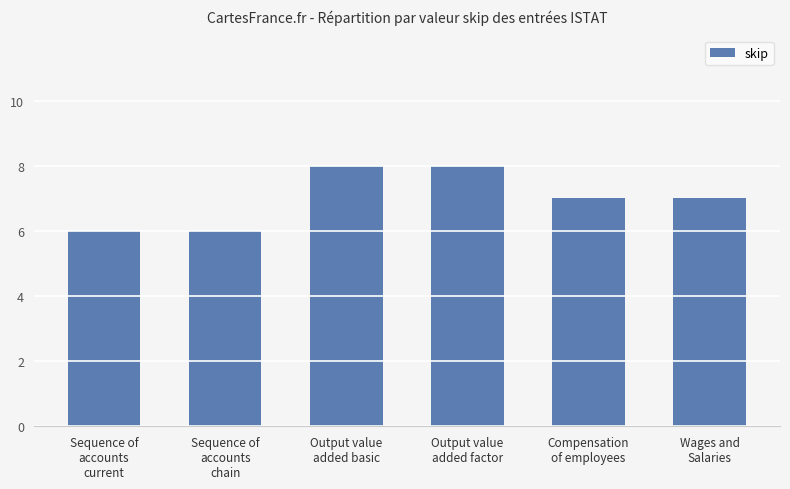

At which label does the data first exceed 7?

Output value
added basic